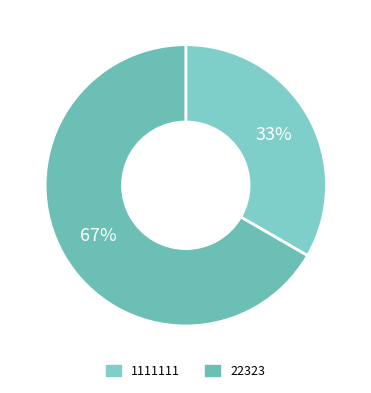

True or false: 22323 accounts for 59% of the total.

False